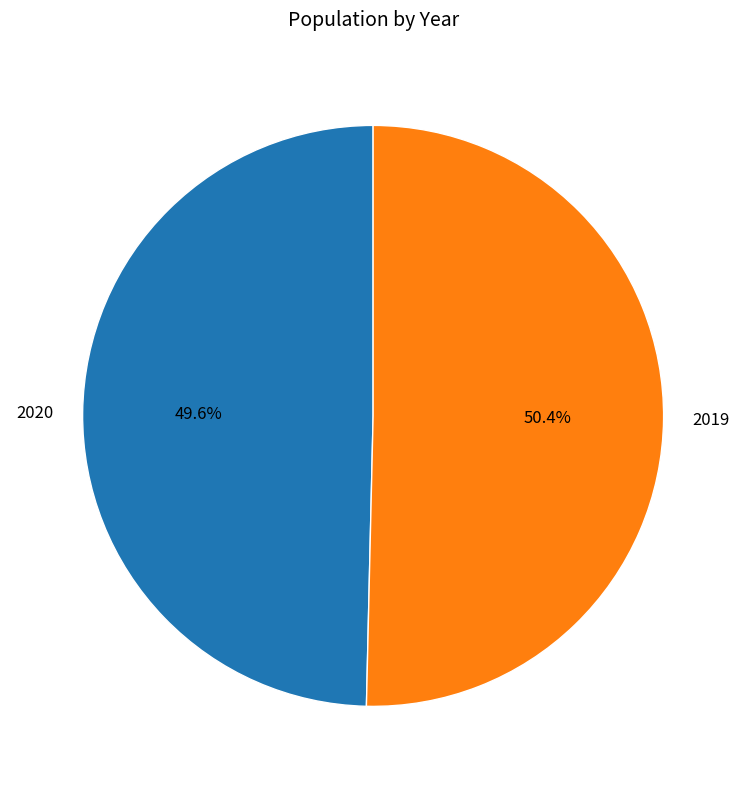

What is the ratio of the value at 2020 to the value at 2019?

1.0